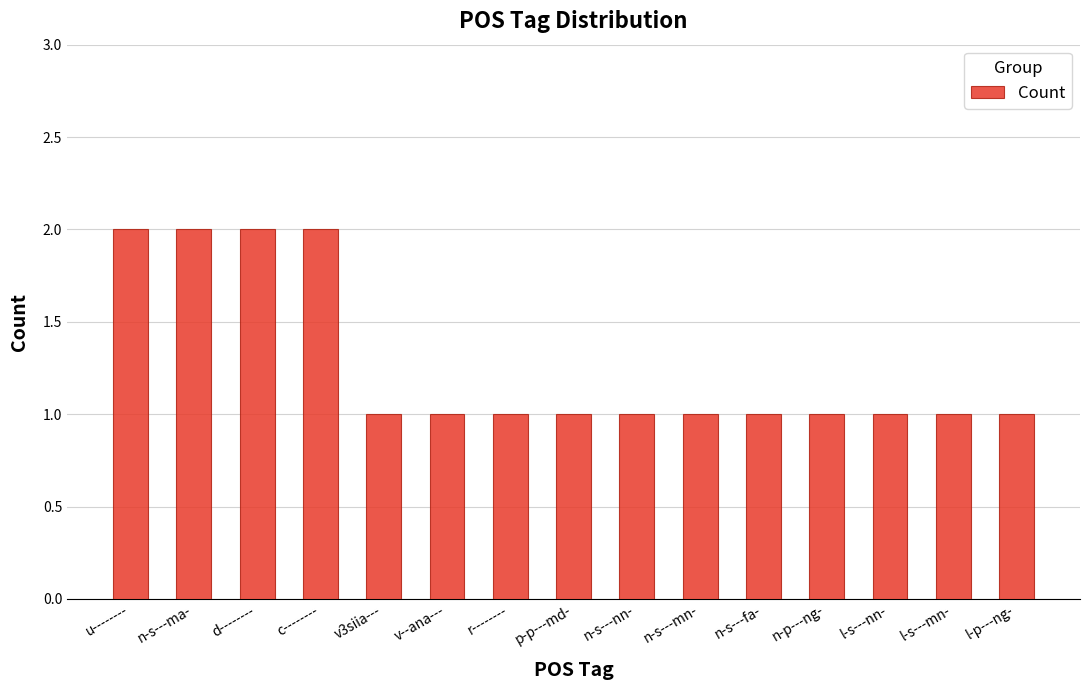

What is the label of the 14th bar from the right?

n-s---ma-